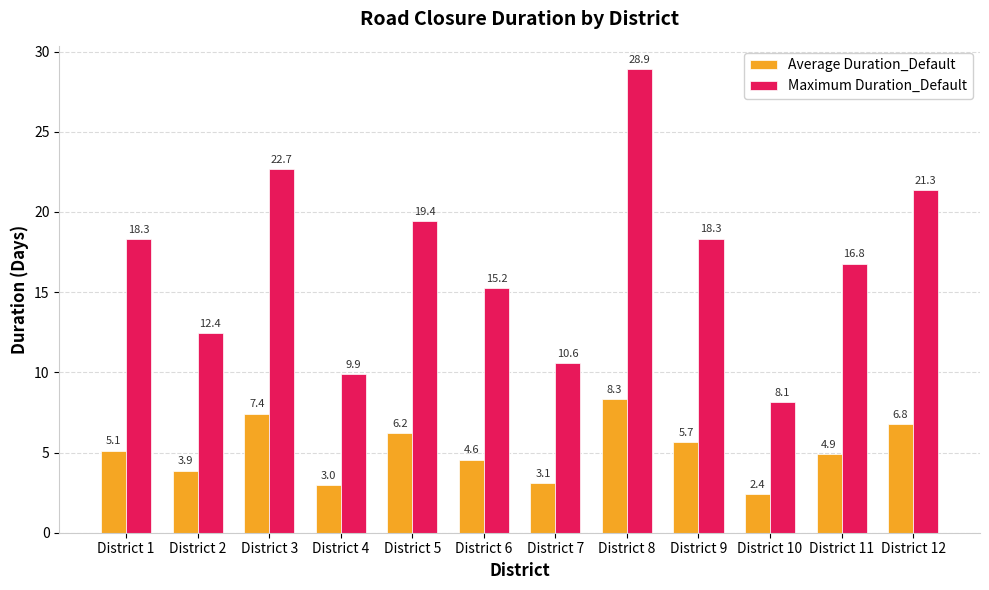

Are the bars horizontal?

No